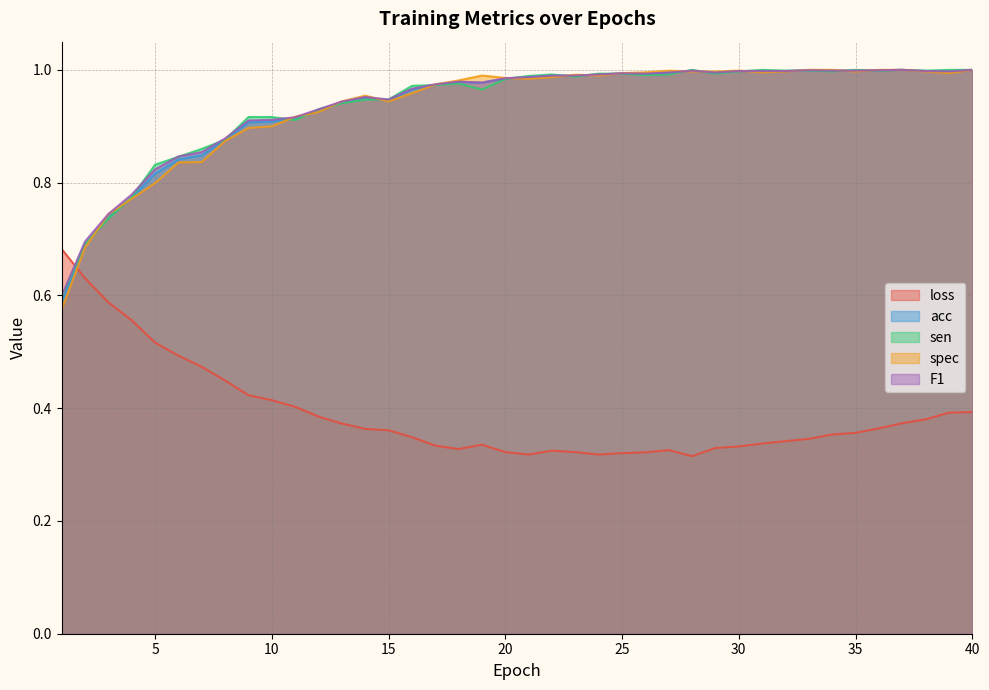

Which series ends up on top after the final intersection of acc and loss?

acc